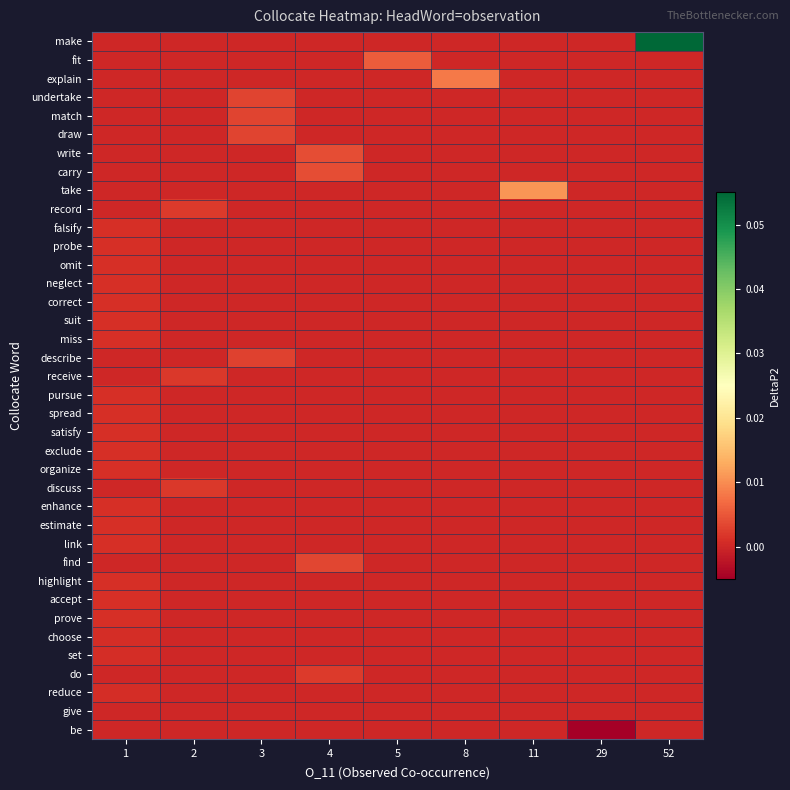

Which label corresponds to the smallest value in the chart?

29